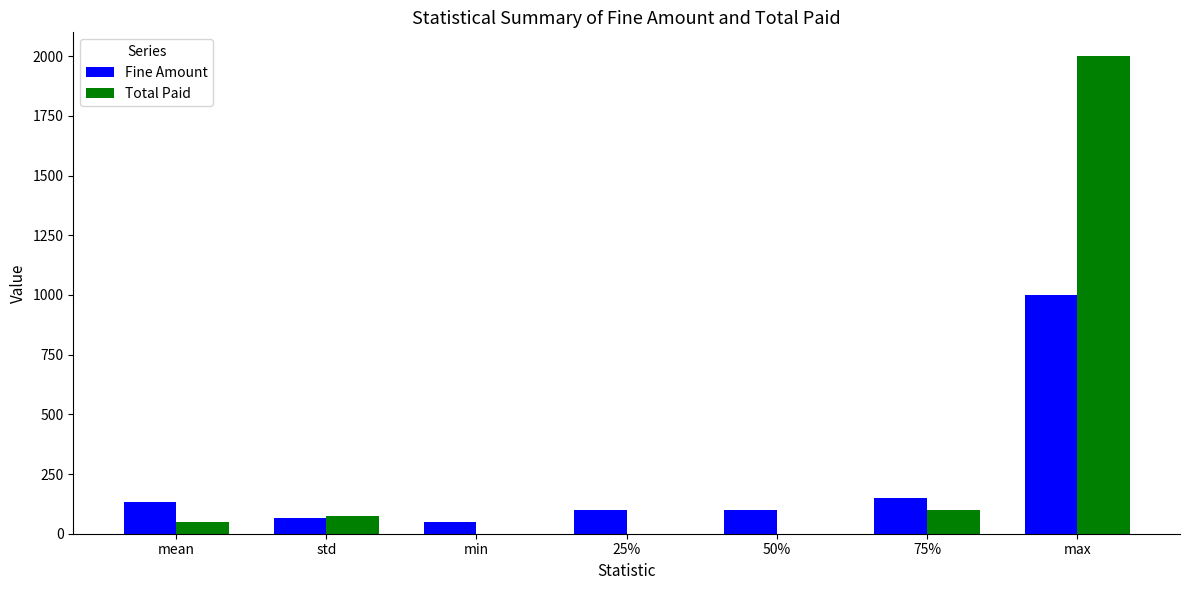

At which category is the sum across all series the highest?

max